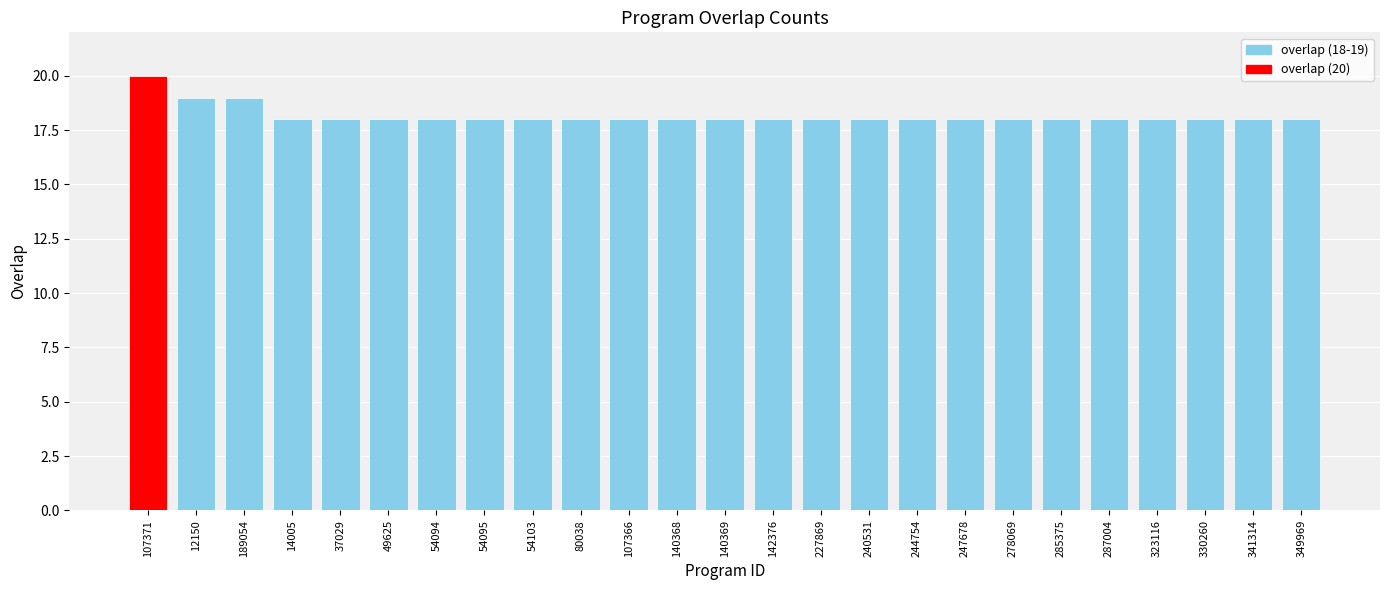

Reading left to right, list all the values displayed in this chart.

20	19	19	18	18	18	18	18	18	18	18	18	18	18	18	18	18	18	18	18	18	18	18	18	18